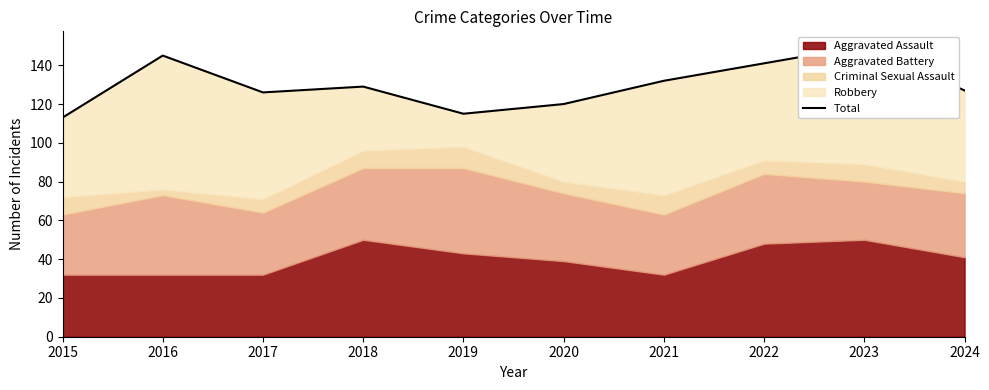

Rank the categories by value from lowest to highest.

2015, 2019, 2020, 2017, 2024, 2018, 2021, 2022, 2016, 2023